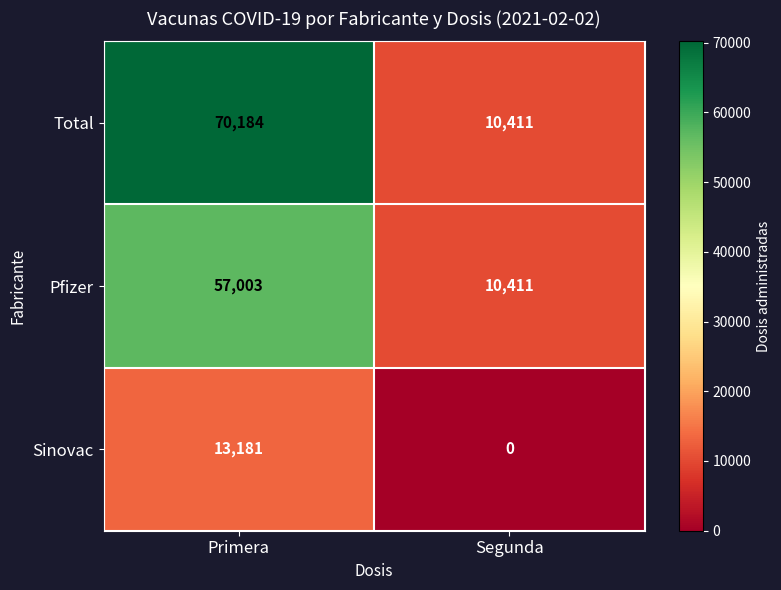

Between Primera and Segunda, which series saw the biggest shift?

Total